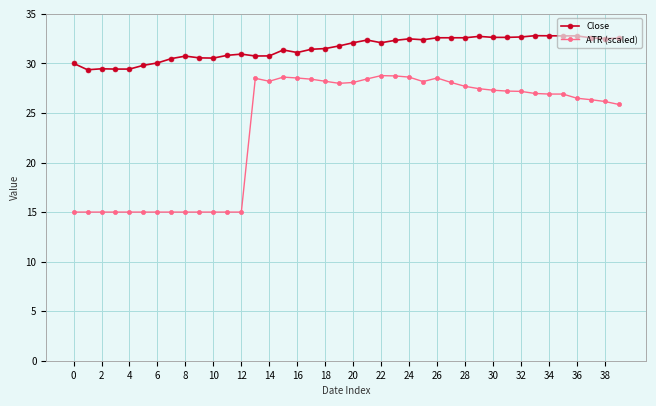

What is the lowest value of the ATR (scaled) series?

15.0